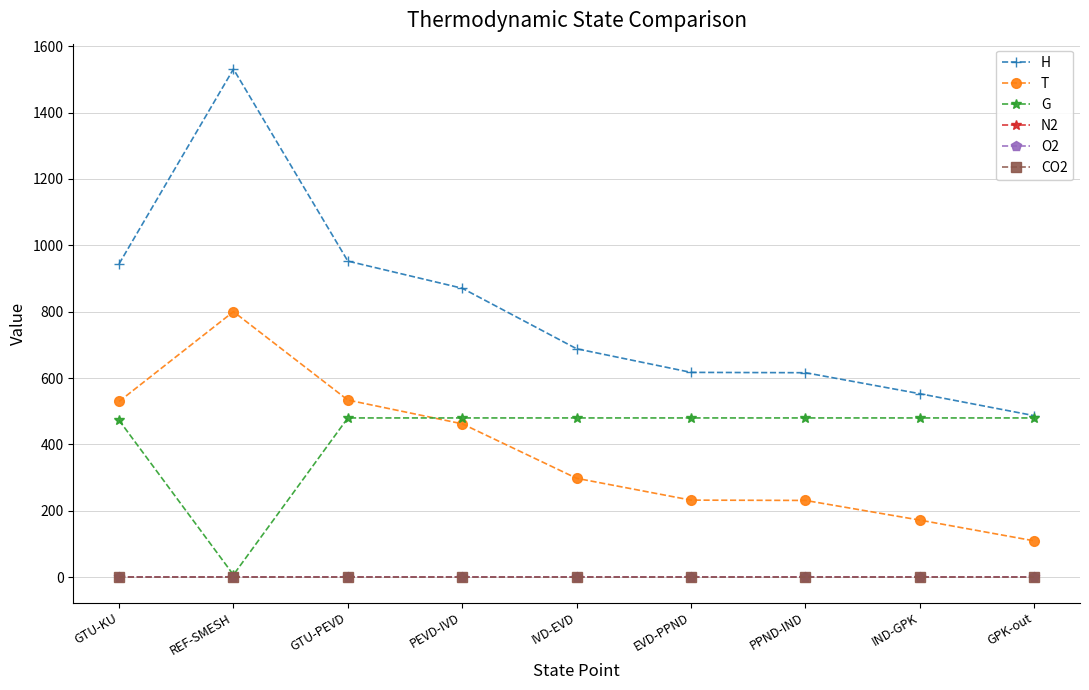

What is the greatest value displayed?

1531.1